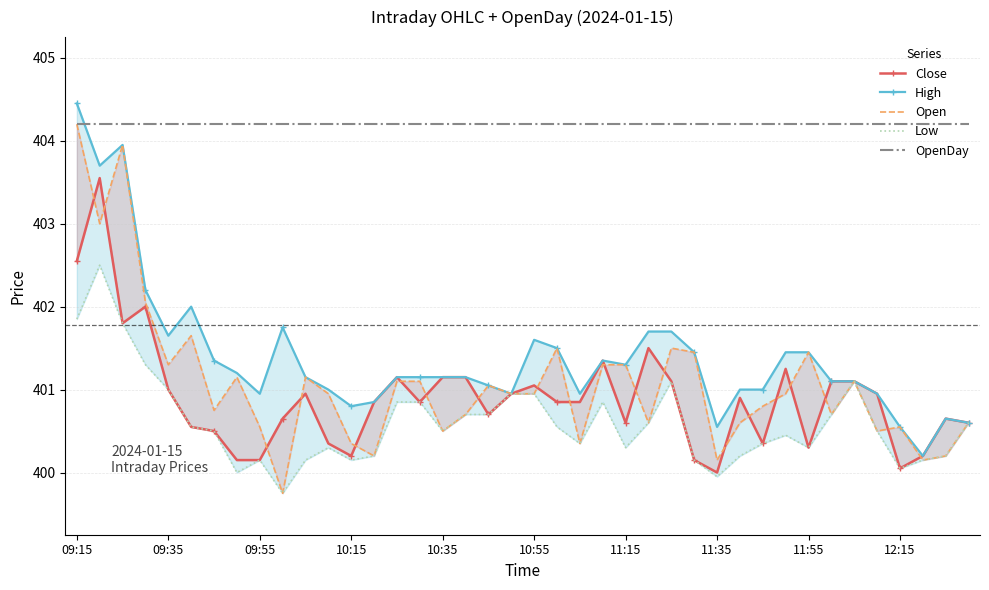

What is the difference between the highest and lowest values at 17?

3.5